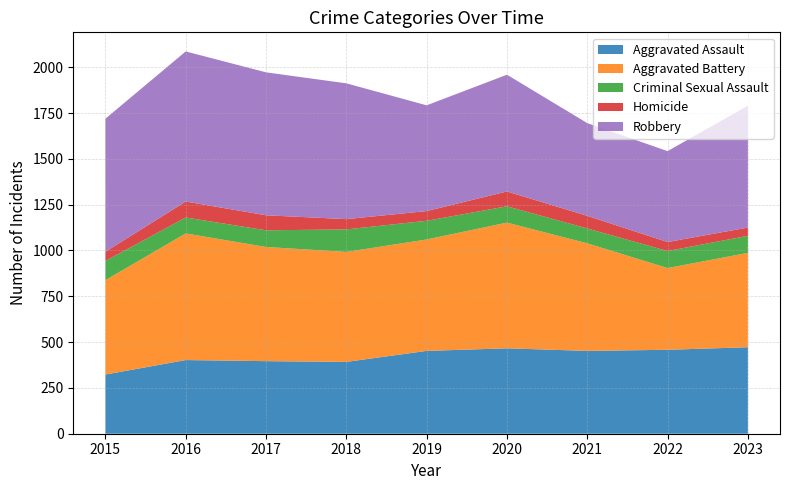

Reading left to right, list all the values displayed in this chart.

Aggravated Assault: 323	402	396	392	452	466	452	458	472
Aggravated Battery: 515	691	623	600	608	686	587	446	515
Criminal Sexual Assault: 105	87	91	123	102	89	81	93	93
Homicide: 50	87	82	56	53	81	69	49	45
Robbery: 726	819	780	741	577	637	506	496	665